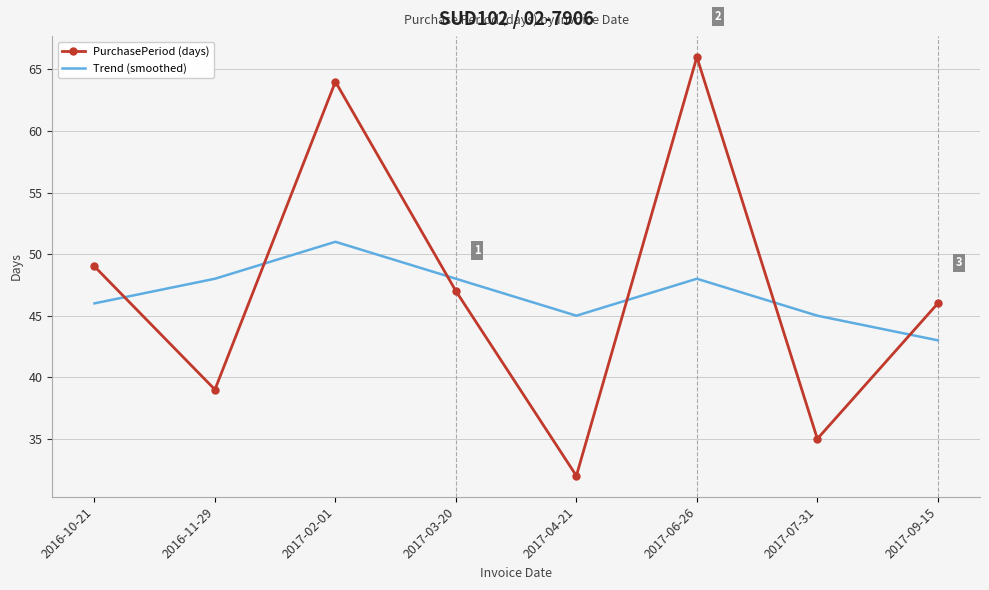

What is the difference between the PurchasePeriod (days) values at 2017-07-31 and 2016-11-29?

4